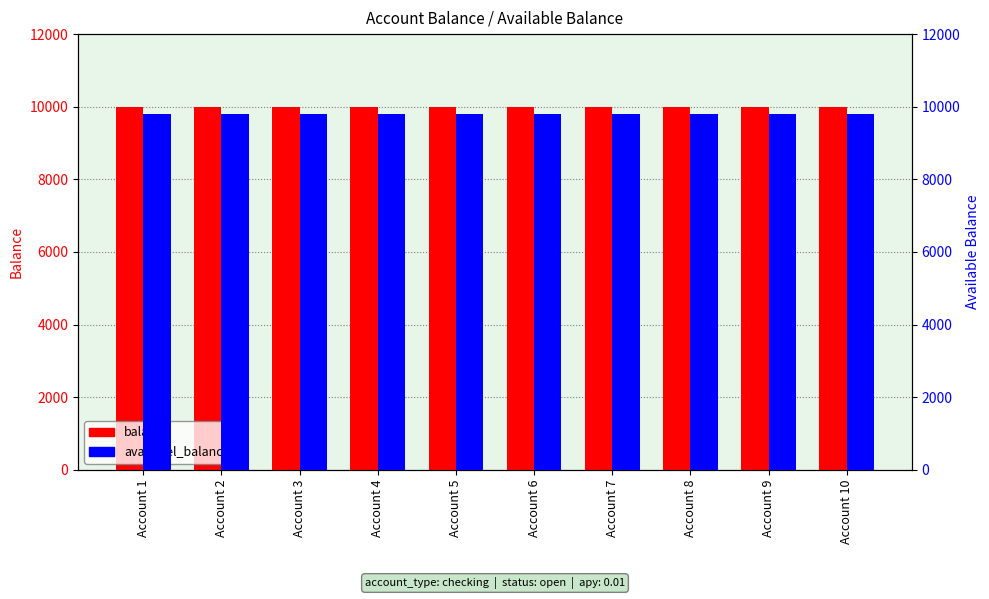

The value of availabel_balance at Account 8 is 6482. True or false?

False